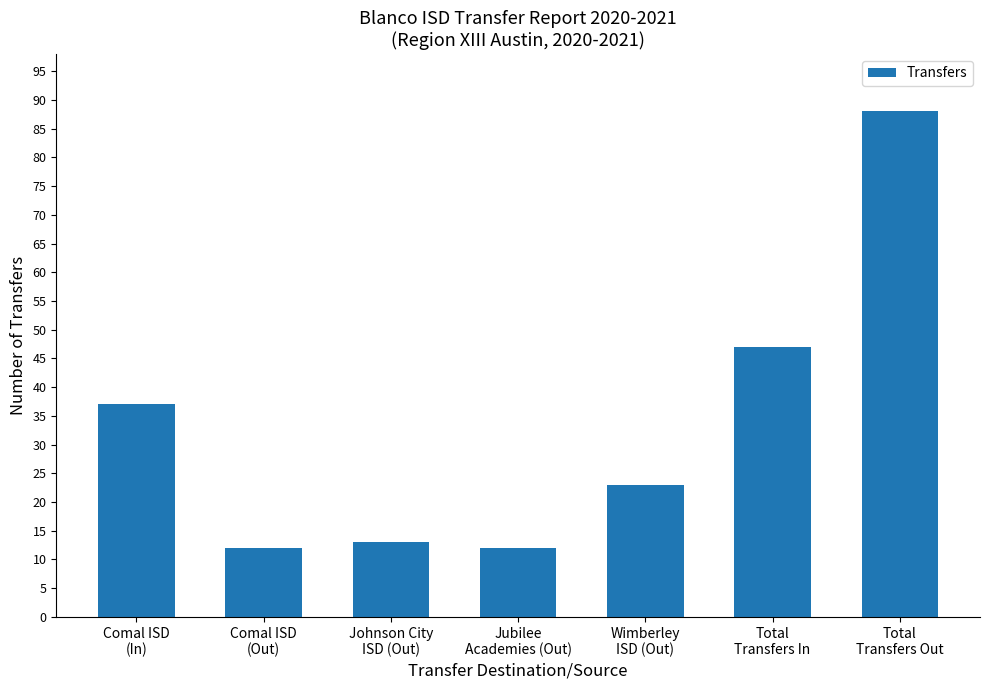

What position from the right is Comal ISD
(Out)?

6